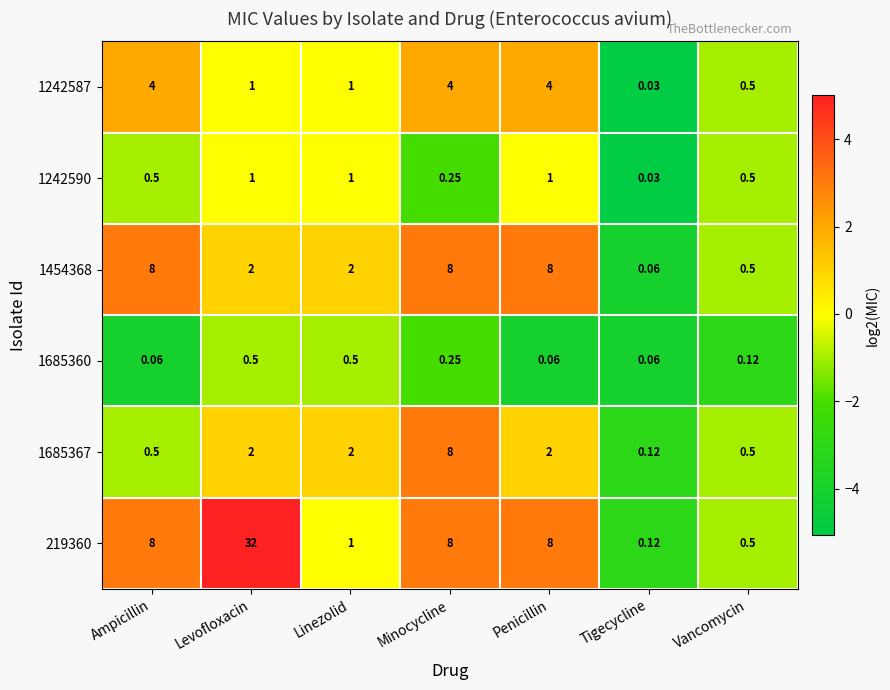

How many values in the 219360 series are below 8?

3